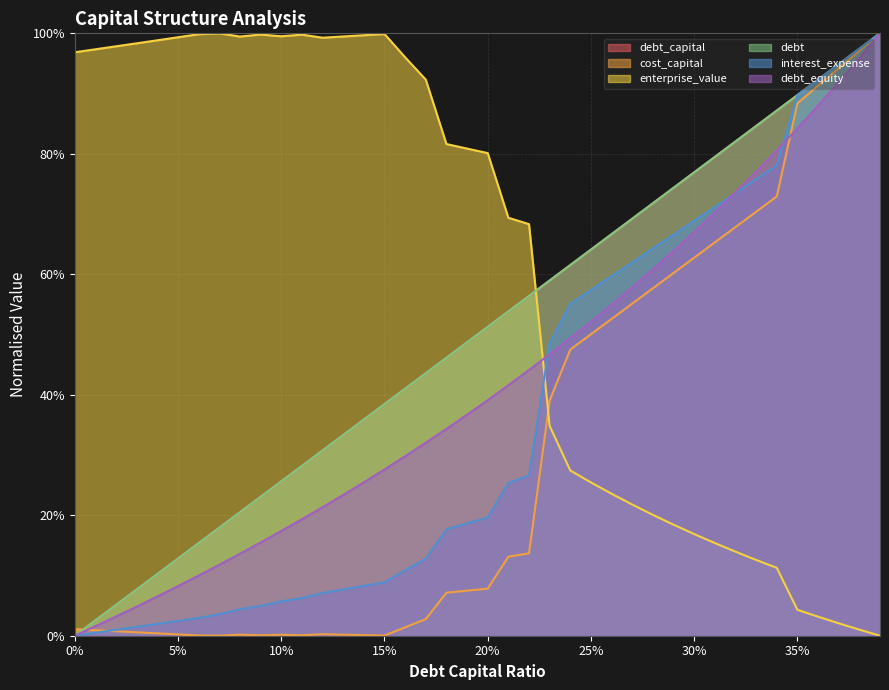

How many distinct data groups are displayed?

6